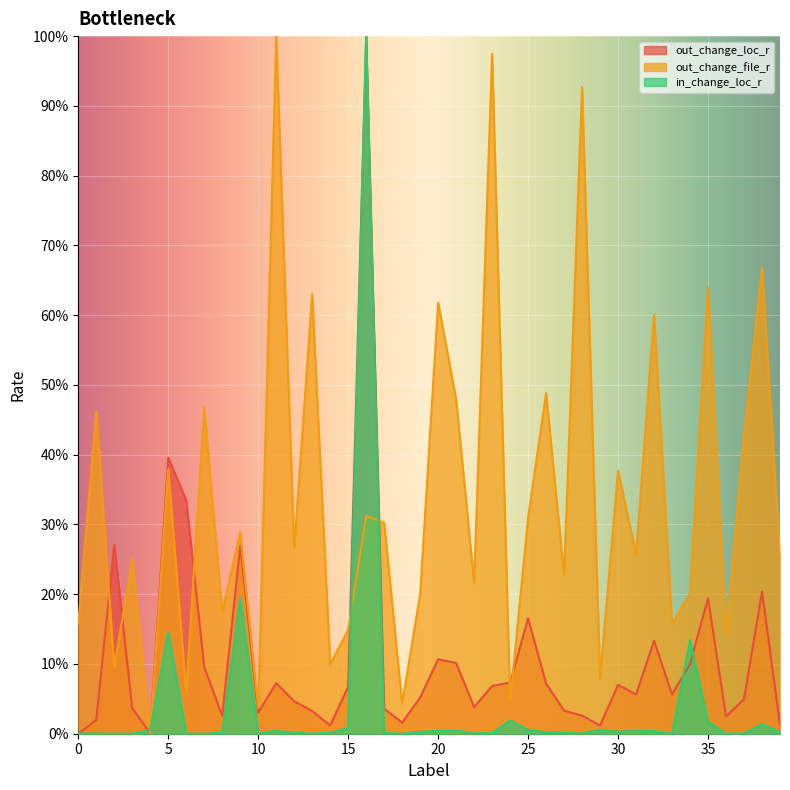

What is the value of the out_change_loc_r point at the 27th from the left?

0.1